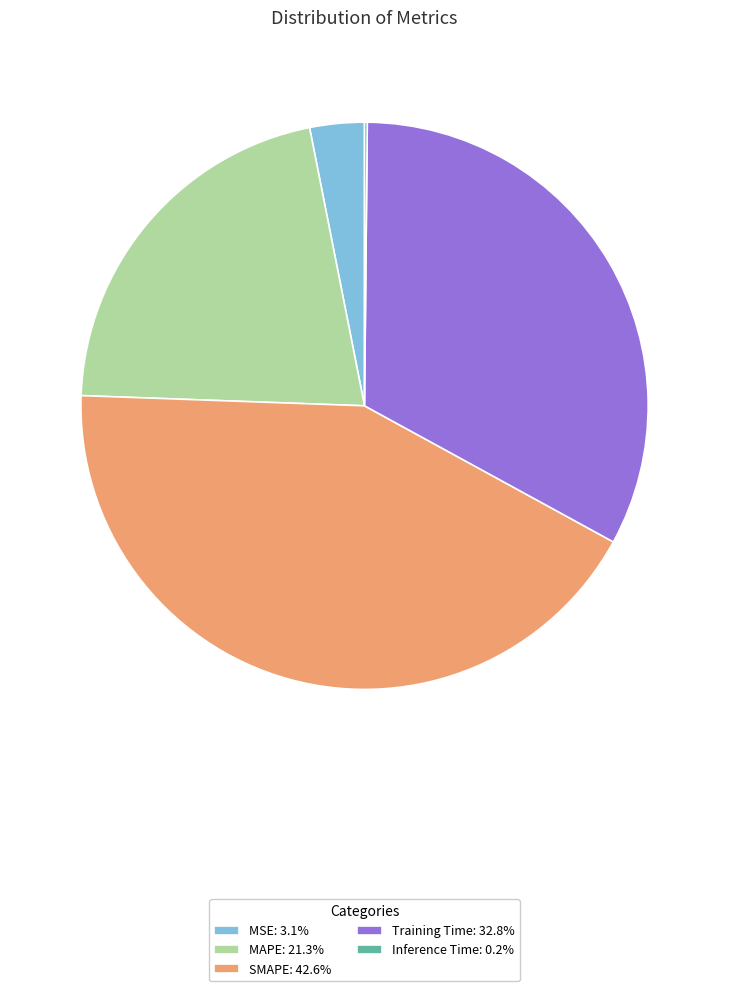

True or false: MAPE accounts for 13% of the total.

False